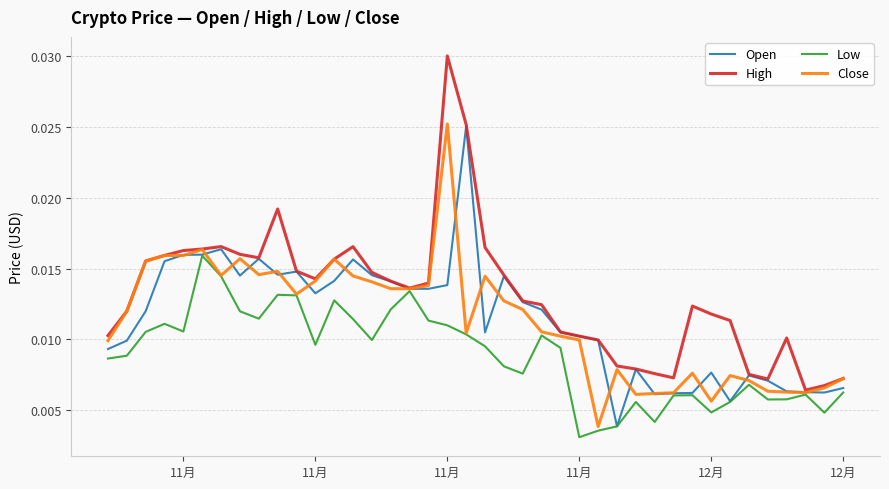

At how many categories does at least one series exceed 0?

40